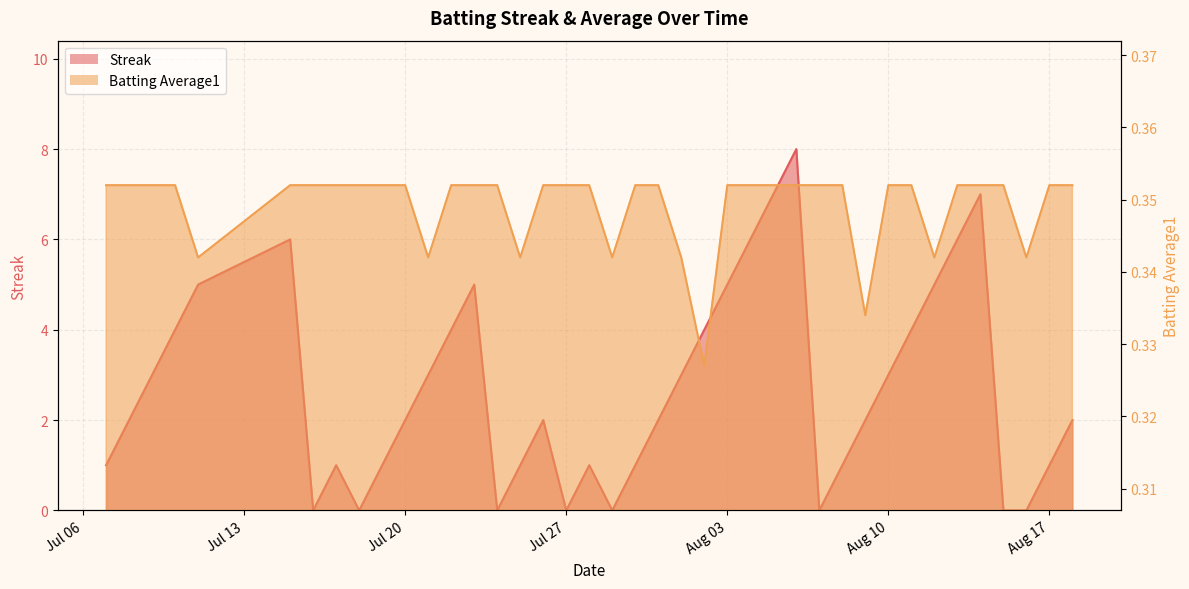

After their last crossing, which series has the higher values: Batting Average1 or Streak?

Streak